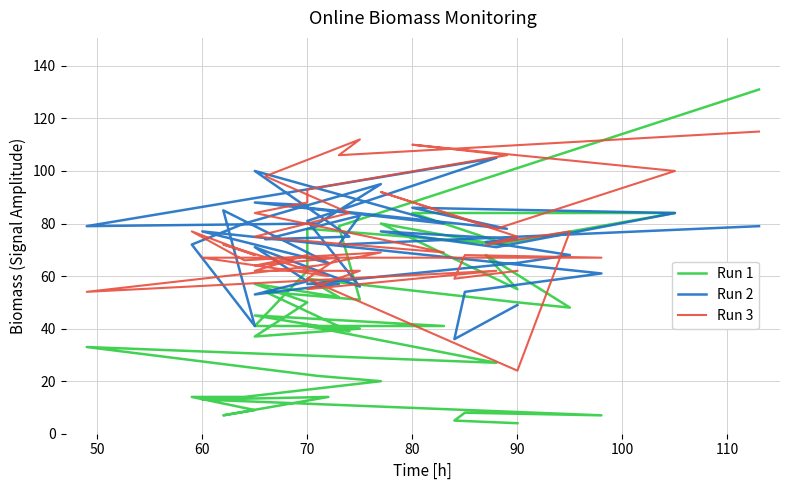

Where is the first local minimum for Run 2?

50